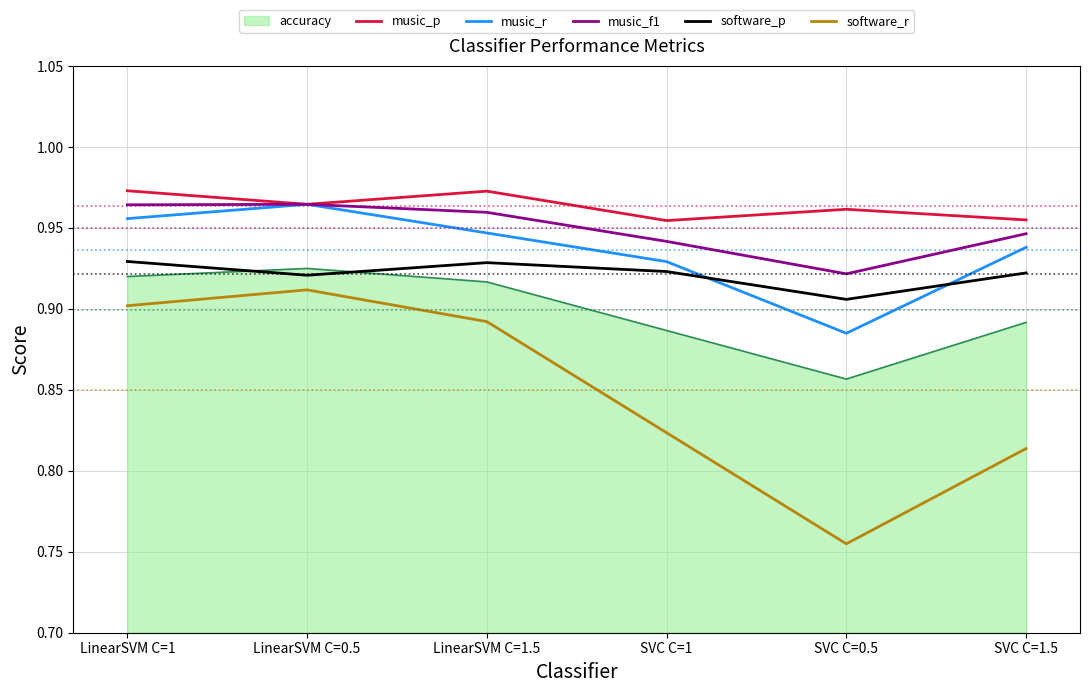

What is the sum of the software_p values at SVC C=1.5 and LinearSVM C=1?

1.9